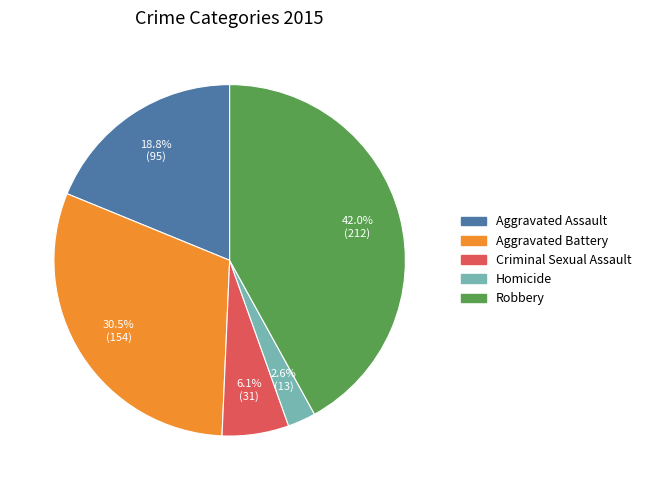

What percentage is the Aggravated Assault slice, to the nearest percent?

19%